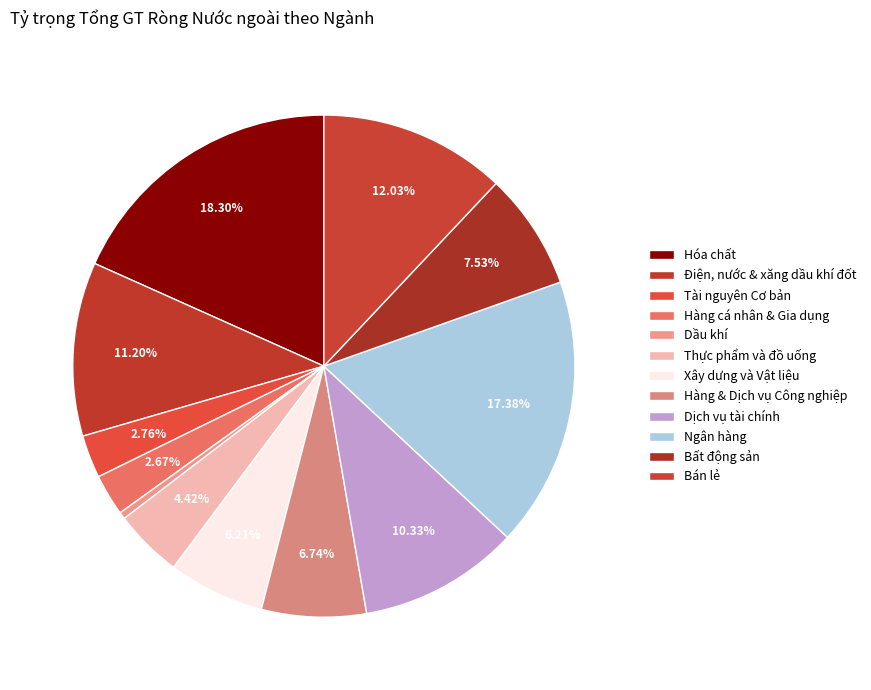

Rank the categories by value from highest to lowest.

Hóa chất L2, Ngân hàng L2, Bán lẻ L2, Điện, nước & xăng dầu khí đốt L2, Dịch vụ tài chính L2, Bất động sản L2, Hàng & Dịch vụ Công nghiệp L2, Xây dựng và Vật liệu L2, Thực phẩm và đồ uống L2, Tài nguyên Cơ bản L2, Hàng cá nhân & Gia dụng L2, Dầu khí L2